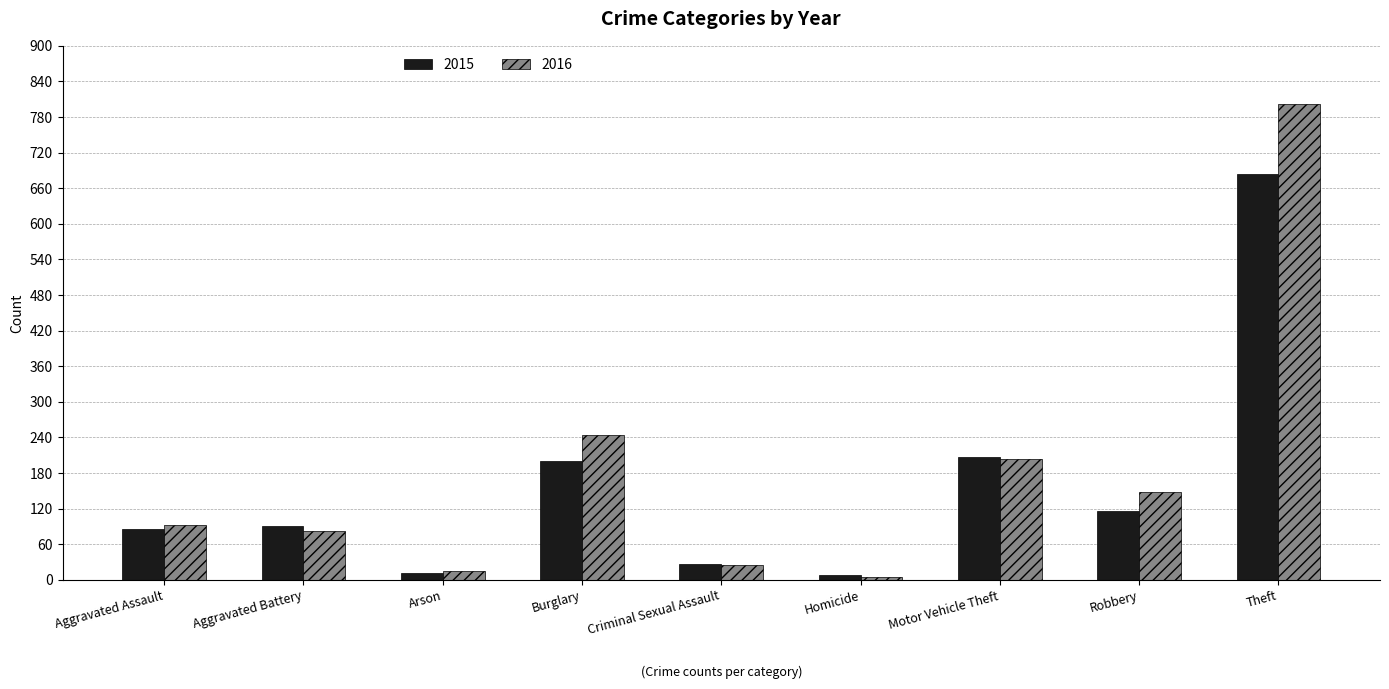

What value does the 2016 series have at Aggravated Assault?

93